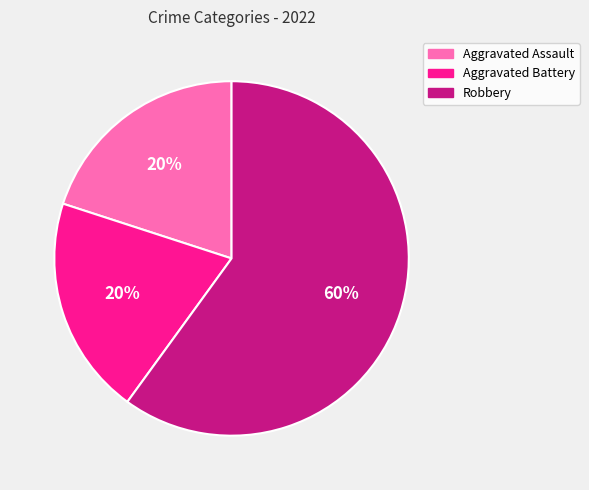

How many slices are in this pie chart?

3